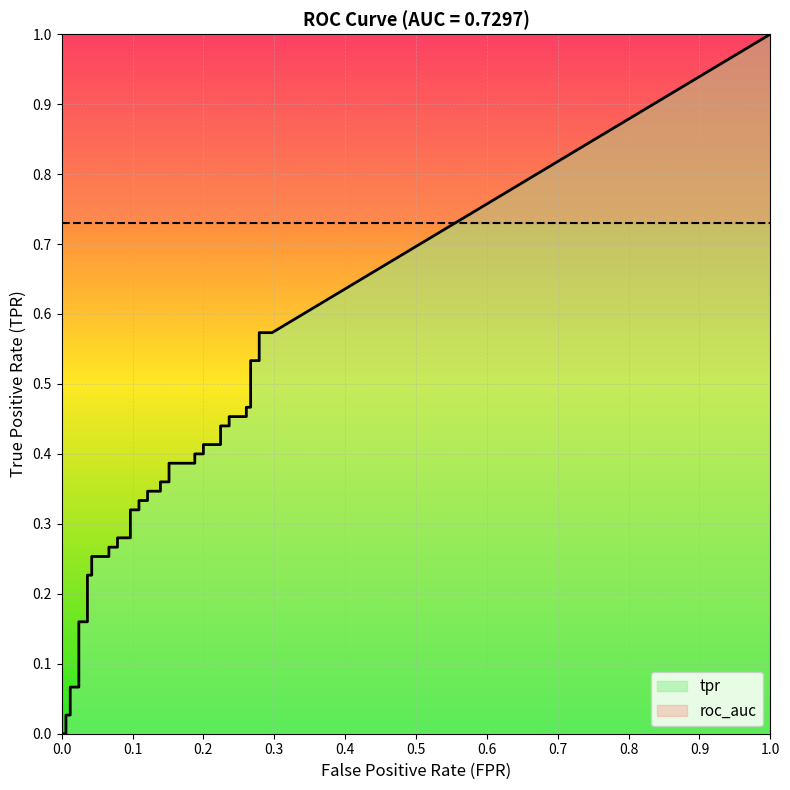

What is the value of the tpr point at the 14th from the left?

0.3